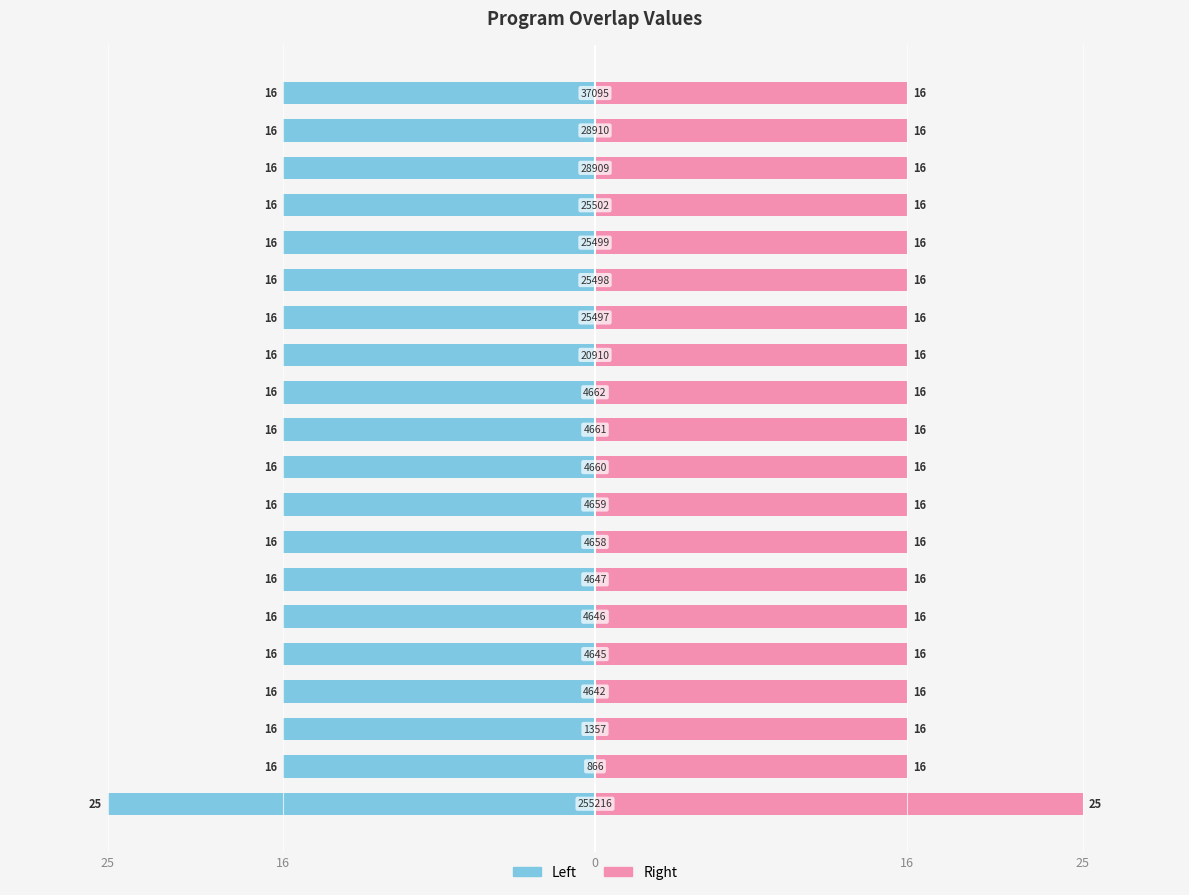

How many bars are there in total?

40